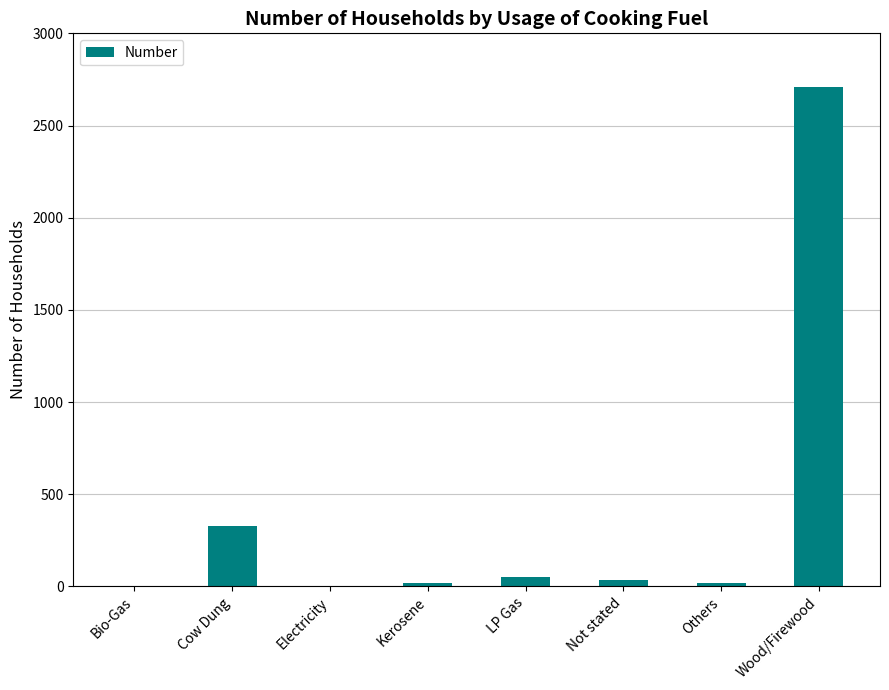

Which label corresponds to the largest value in the chart?

Wood/Firewood